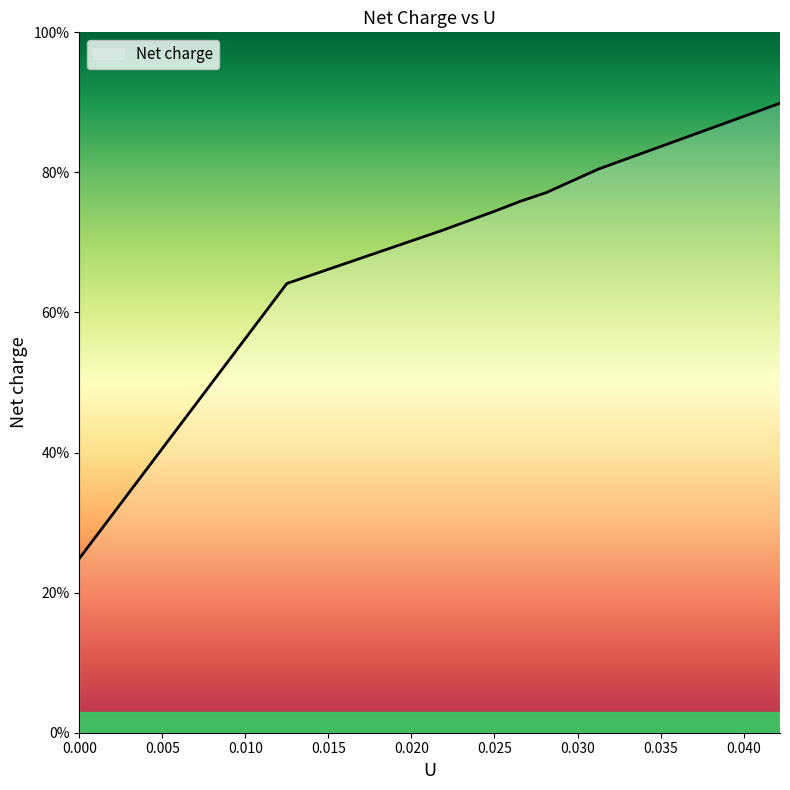

What is the label of the 4th point from the left?

0.025